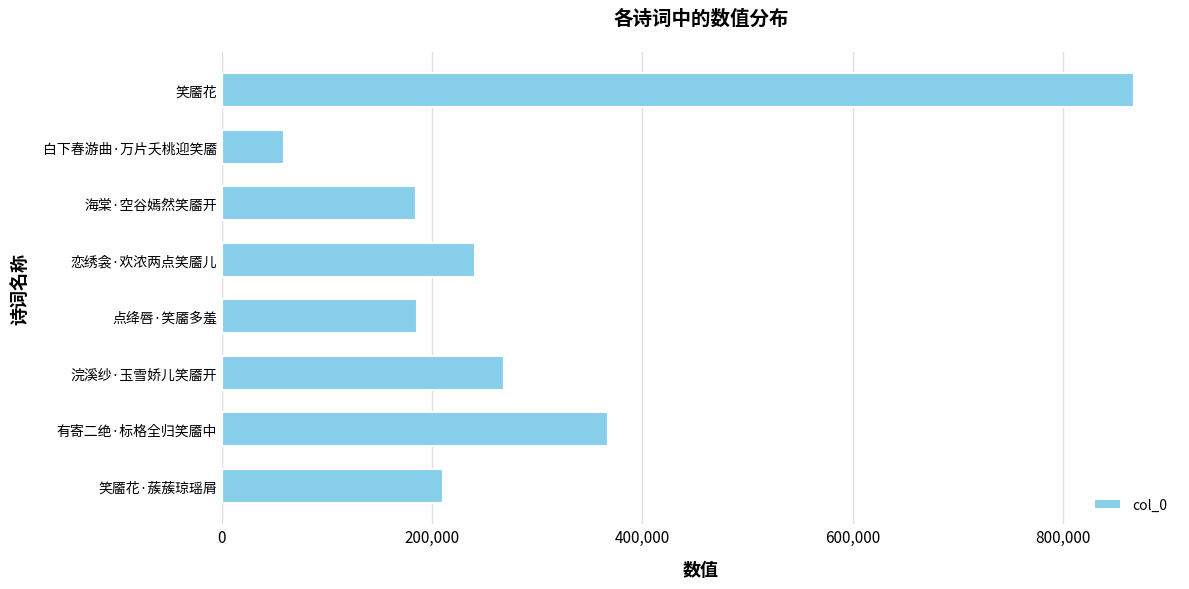

Which has a higher value, 点绛唇·笑靥多羞 or 笑靥花·蔟蔟琼瑶屑?

笑靥花·蔟蔟琼瑶屑